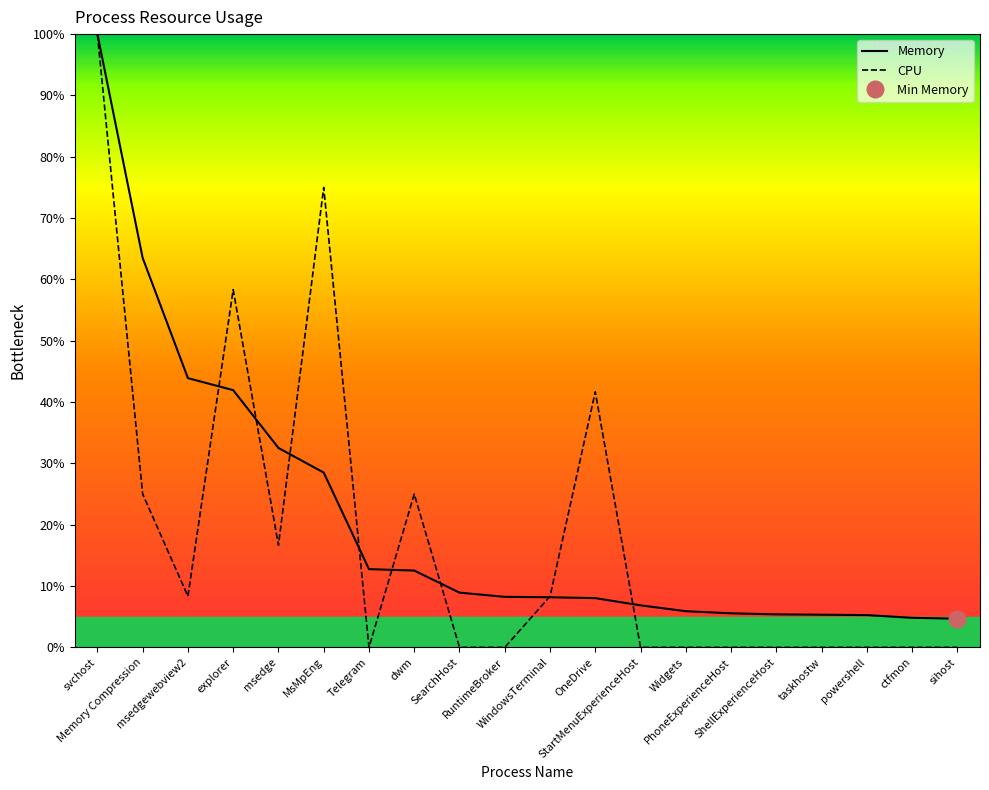

What is the total value across all series at Widgets?

5.9